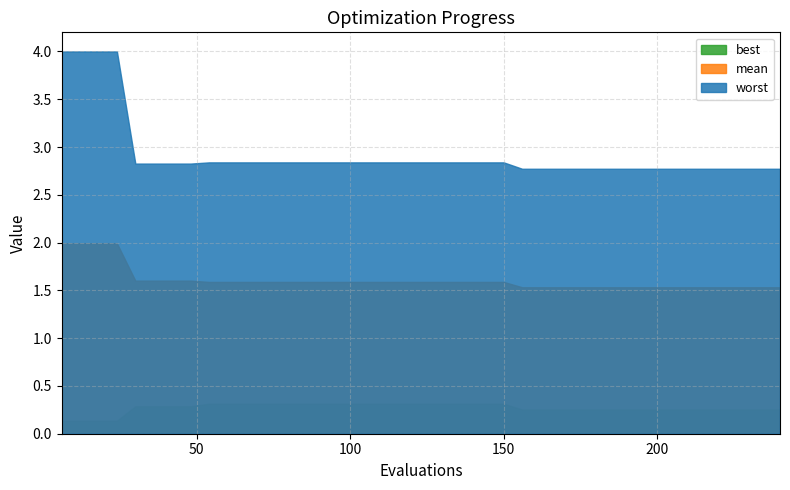

Which series has the widest spread of values?

worst